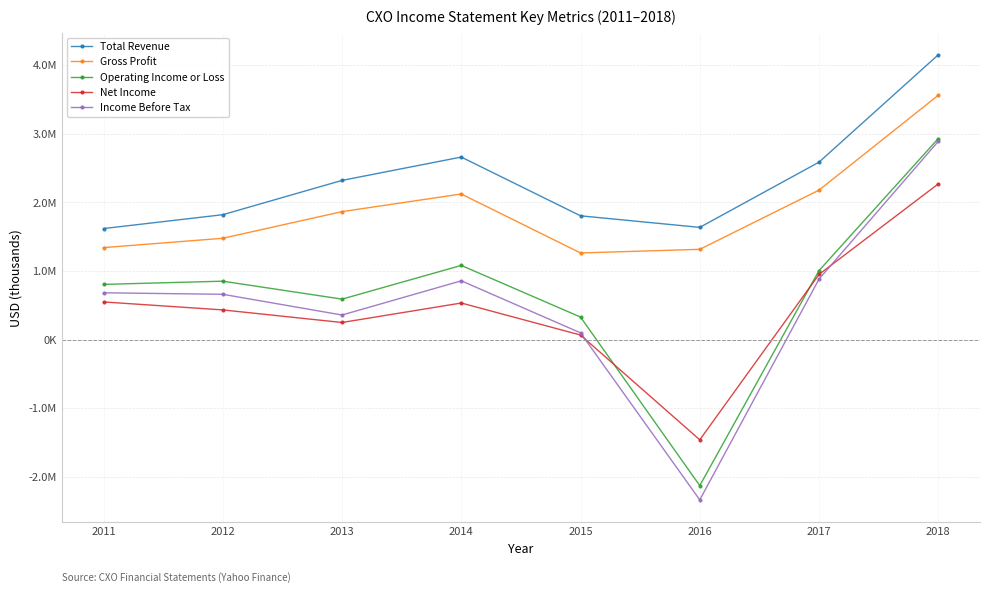

Is it true that Income Before Tax equals 1700316 at 2018?

False